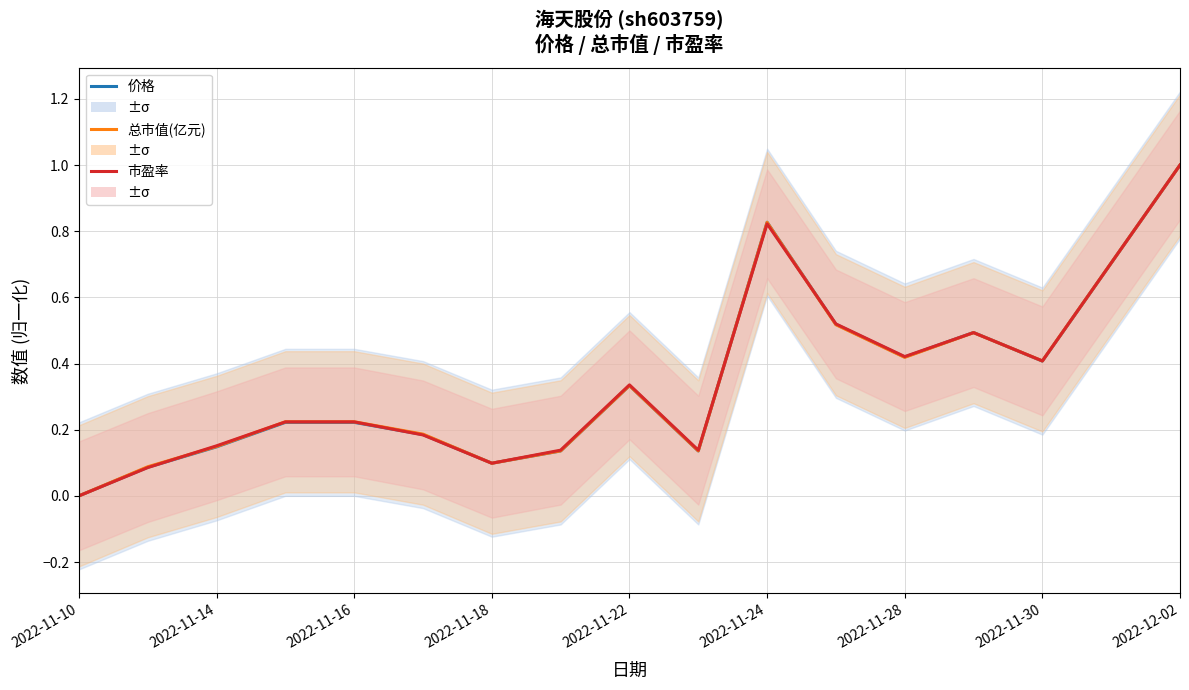

How many interior local peaks does the 市盈率 series have?

3